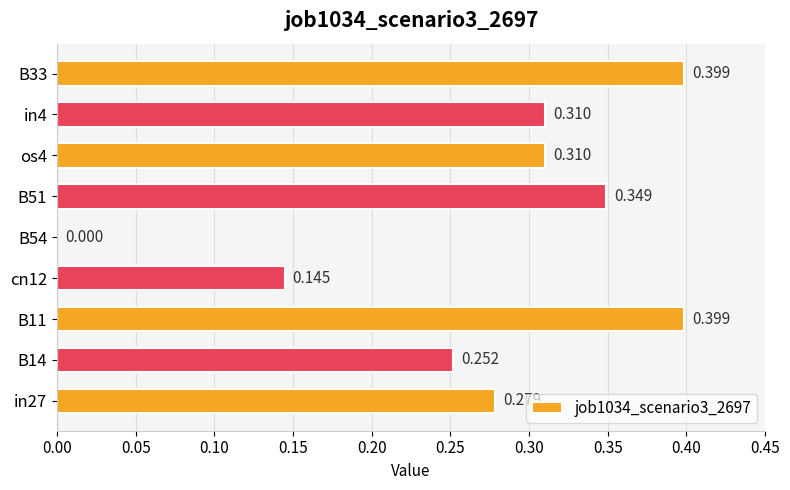

How many values exceed 0?

8